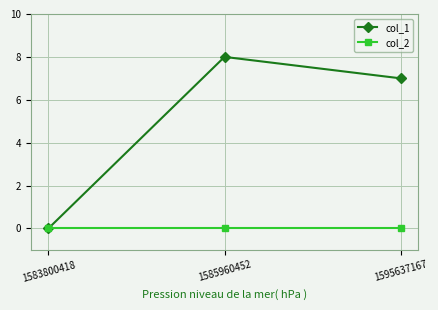

Which category has the lowest value in the col_1 series?

1583800418